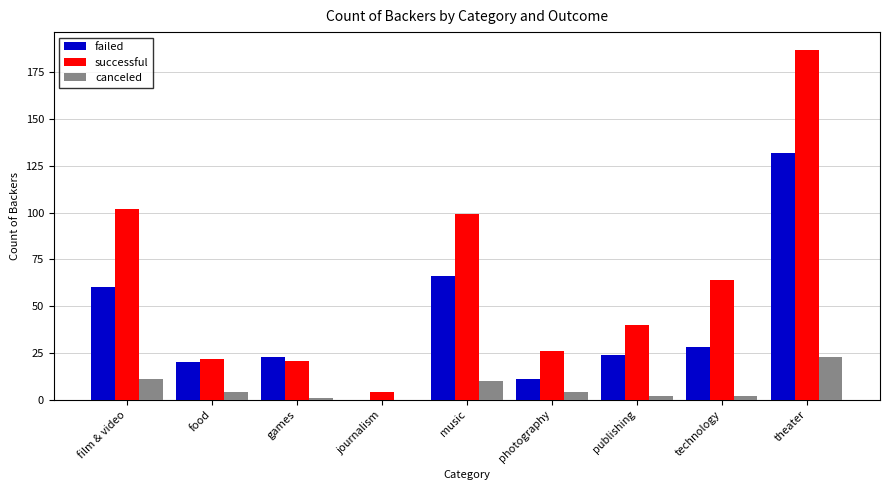

Is it true that successful equals 11 at publishing?

False